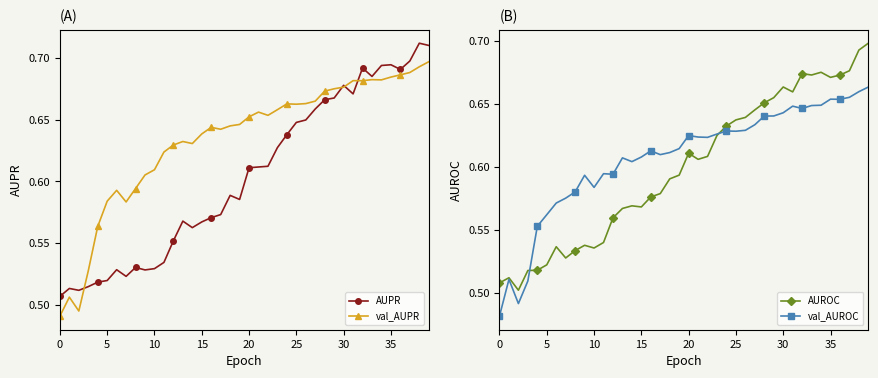

Reading left to right, transcribe all the data shown in this chart.

AUPR: 0.5	0.5	0.5	0.5	0.5	0.5	0.5	0.5	0.5	0.5	0.5	0.5	0.6	0.6	0.6	0.6	0.6	0.6	0.6	0.6	0.6	0.6	0.6	0.6	0.6	0.6	0.6	0.7	0.7	0.7	0.7	0.7	0.7	0.7	0.7	0.7	0.7	0.7	0.7	0.7
val_AUPR: 0.5	0.5	0.5	0.5	0.6	0.6	0.6	0.6	0.6	0.6	0.6	0.6	0.6	0.6	0.6	0.6	0.6	0.6	0.6	0.6	0.7	0.7	0.7	0.7	0.7	0.7	0.7	0.7	0.7	0.7	0.7	0.7	0.7	0.7	0.7	0.7	0.7	0.7	0.7	0.7
AUROC: 0.5	0.5	0.5	0.5	0.5	0.5	0.5	0.5	0.5	0.5	0.5	0.5	0.6	0.6	0.6	0.6	0.6	0.6	0.6	0.6	0.6	0.6	0.6	0.6	0.6	0.6	0.6	0.6	0.7	0.7	0.7	0.7	0.7	0.7	0.7	0.7	0.7	0.7	0.7	0.7
val_AUROC: 0.5	0.5	0.5	0.5	0.6	0.6	0.6	0.6	0.6	0.6	0.6	0.6	0.6	0.6	0.6	0.6	0.6	0.6	0.6	0.6	0.6	0.6	0.6	0.6	0.6	0.6	0.6	0.6	0.6	0.6	0.6	0.6	0.6	0.6	0.6	0.7	0.7	0.7	0.7	0.7